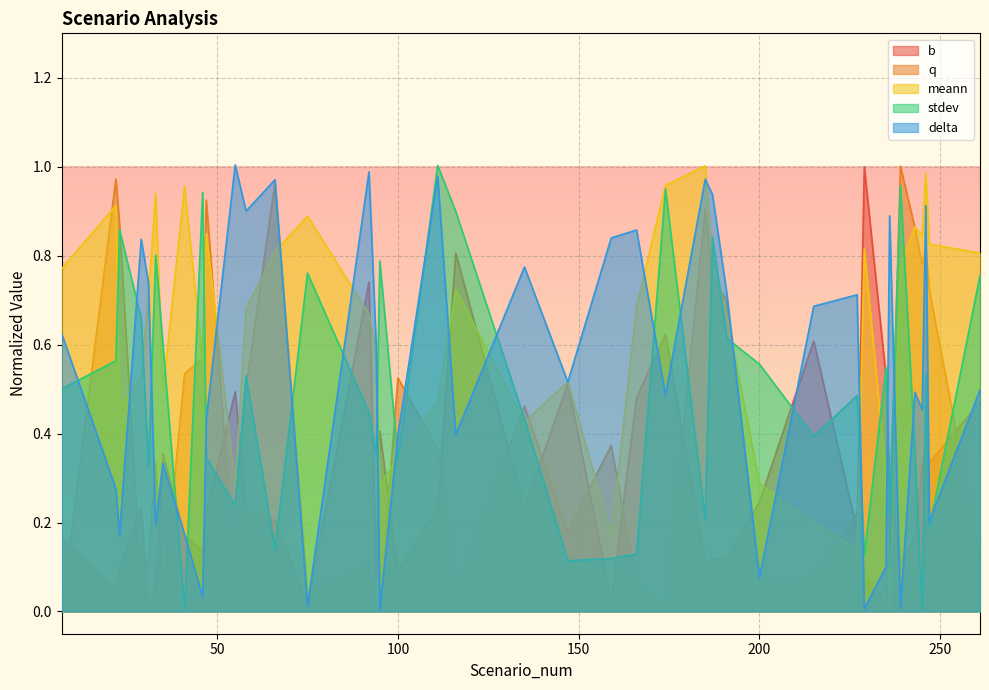

Reading left to right, transcribe all the data shown in this chart.

b: 7=0.2	22=0.1	23=0.1	29=0.2	31=0.0	33=0.1	35=0.4	41=0.2	46=0.1	47=0.2	55=0.5	58=0.2	66=0.2	75=0.0	92=0.7	94=0.1	95=0.4	100=0.1	111=0.2	116=0.8	135=0.2	147=0.5	159=0.0	166=0.5	174=0.6	185=0.1	187=0.1	191=0.1	200=0.2	215=0.6	227=0.2	229=1.0	235=0.5	236=0.3	239=0.1	243=0.2	245=0.3	246=0.4	247=0.3	261=0.5
q: 7=0.0	22=1.0	23=0.9	29=0.0	31=0.1	33=0.3	35=0.0	41=0.5	46=0.6	47=0.9	55=0.1	58=0.5	66=1.0	75=0.0	92=0.1	94=0.0	95=0.0	100=0.5	111=0.4	116=0.0	135=0.5	147=0.2	159=0.4	166=0.1	174=0.0	185=0.9	187=0.8	191=0.7	200=0.1	215=0.1	227=0.2	229=0.1	235=0.0	236=0.2	239=1.0	243=0.9	245=0.8	246=0.8	247=0.7	261=0.1
meann: 7=0.8	22=0.9	23=0.5	29=0.5	31=0.7	33=0.9	35=0.5	41=1.0	46=0.6	47=0.8	55=0.3	58=0.7	66=0.8	75=0.9	92=0.7	94=0.6	95=0.3	100=0.3	111=0.5	116=0.7	135=0.4	147=0.5	159=0.2	166=0.7	174=1.0	185=1.0	187=0.8	191=0.7	200=0.3	215=0.2	227=0.1	229=0.8	235=0.3	236=0.0	239=0.8	243=0.9	245=0.8	246=1.0	247=0.8	261=0.8
stdev: 7=0.5	22=0.6	23=0.9	29=0.7	31=0.3	33=0.8	35=0.6	41=0.0	46=0.9	47=0.3	55=0.2	58=0.5	66=0.1	75=0.8	92=0.4	94=0.4	95=0.8	100=0.3	111=1.0	116=0.9	135=0.4	147=0.1	159=0.1	166=0.1	174=0.9	185=0.2	187=0.8	191=0.6	200=0.6	215=0.4	227=0.5	229=0.1	235=0.5	236=0.2	239=1.0	243=0.4	245=0.0	246=0.5	247=0.2	261=0.8
delta: 7=0.6	22=0.3	23=0.2	29=0.8	31=0.7	33=0.2	35=0.3	41=0.2	46=0.0	47=0.4	55=1.0	58=0.9	66=1.0	75=0.0	92=1.0	94=0.6	95=0.0	100=0.4	111=1.0	116=0.4	135=0.8	147=0.5	159=0.8	166=0.9	174=0.5	185=1.0	187=0.9	191=0.7	200=0.1	215=0.7	227=0.7	229=0.0	235=0.1	236=0.9	239=0.0	243=0.5	245=0.5	246=0.9	247=0.2	261=0.5